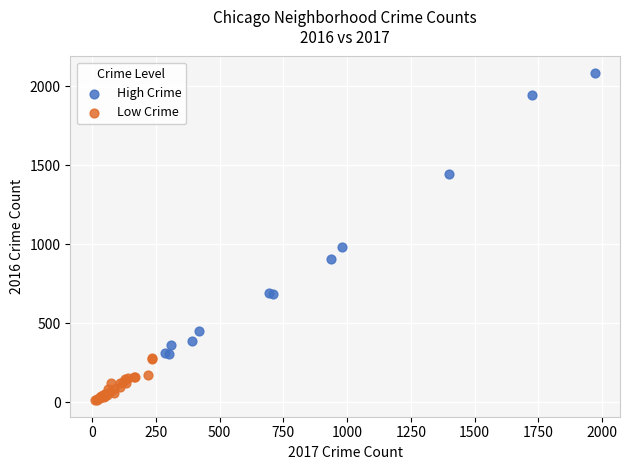

What are all the series names shown in the legend?

High Crime, Low Crime